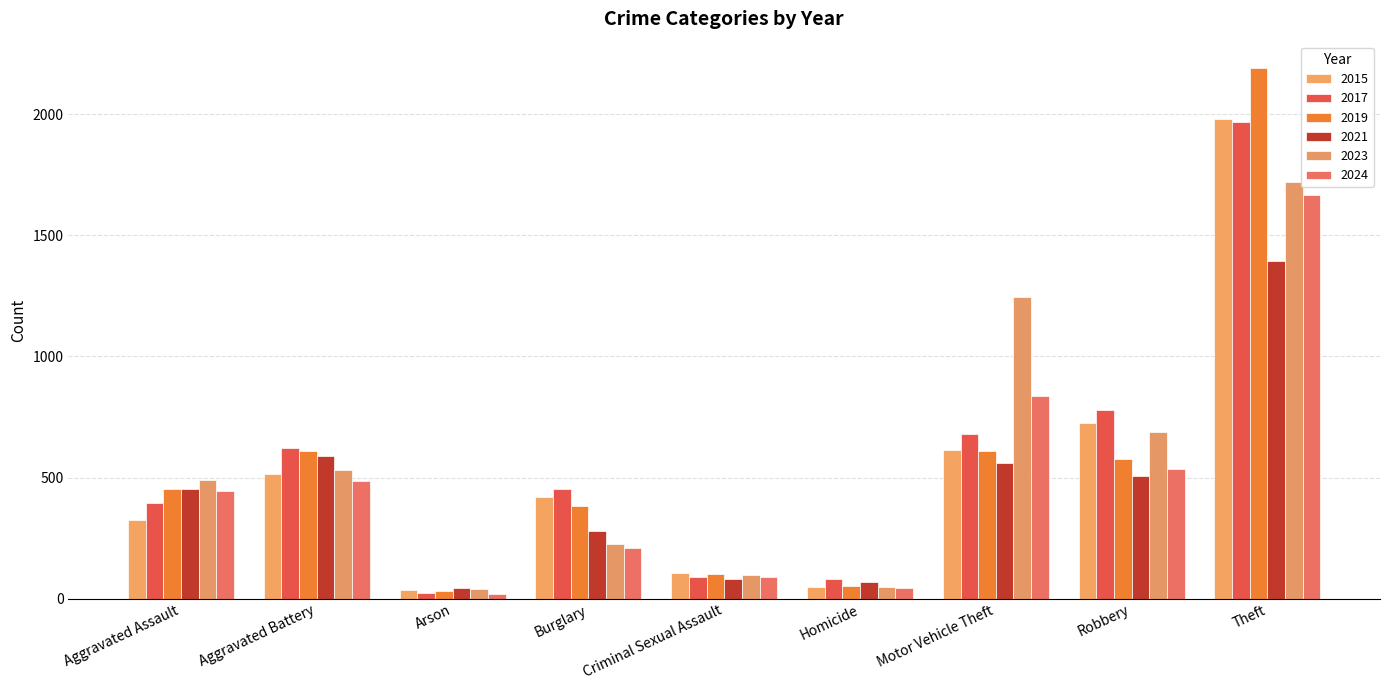

What is the value of the 2017 bar at the 6th from the left?

82